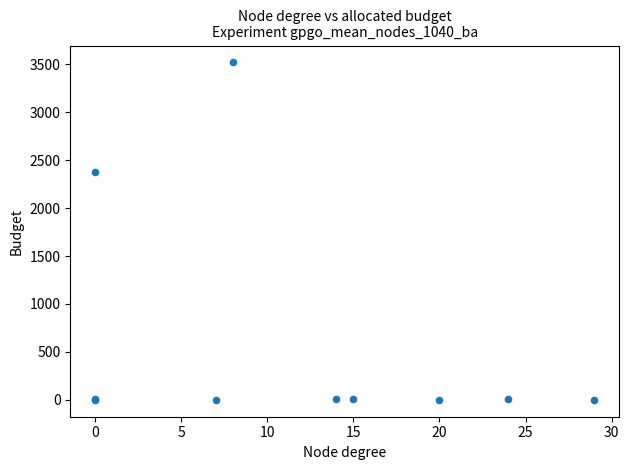

What Y value in the scatter plot is closest to 1759?

2377